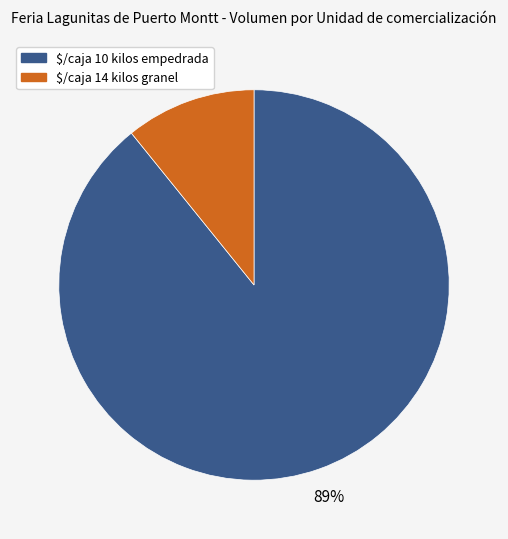

Which category has the biggest portion of the pie?

$/caja 10 kilos empedrada